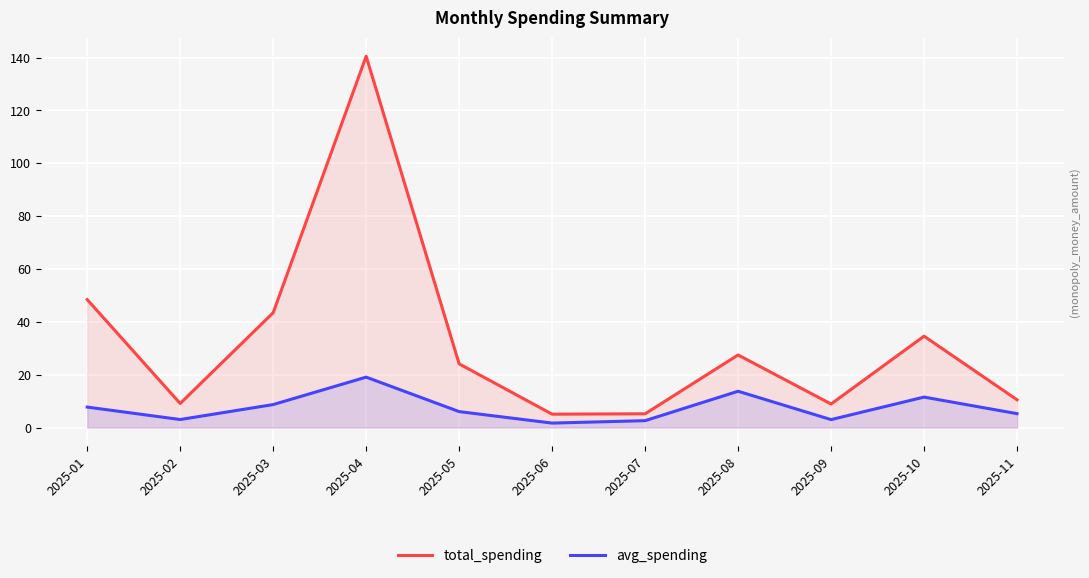

At which category does total_spending reach its first local valley?

2025-02